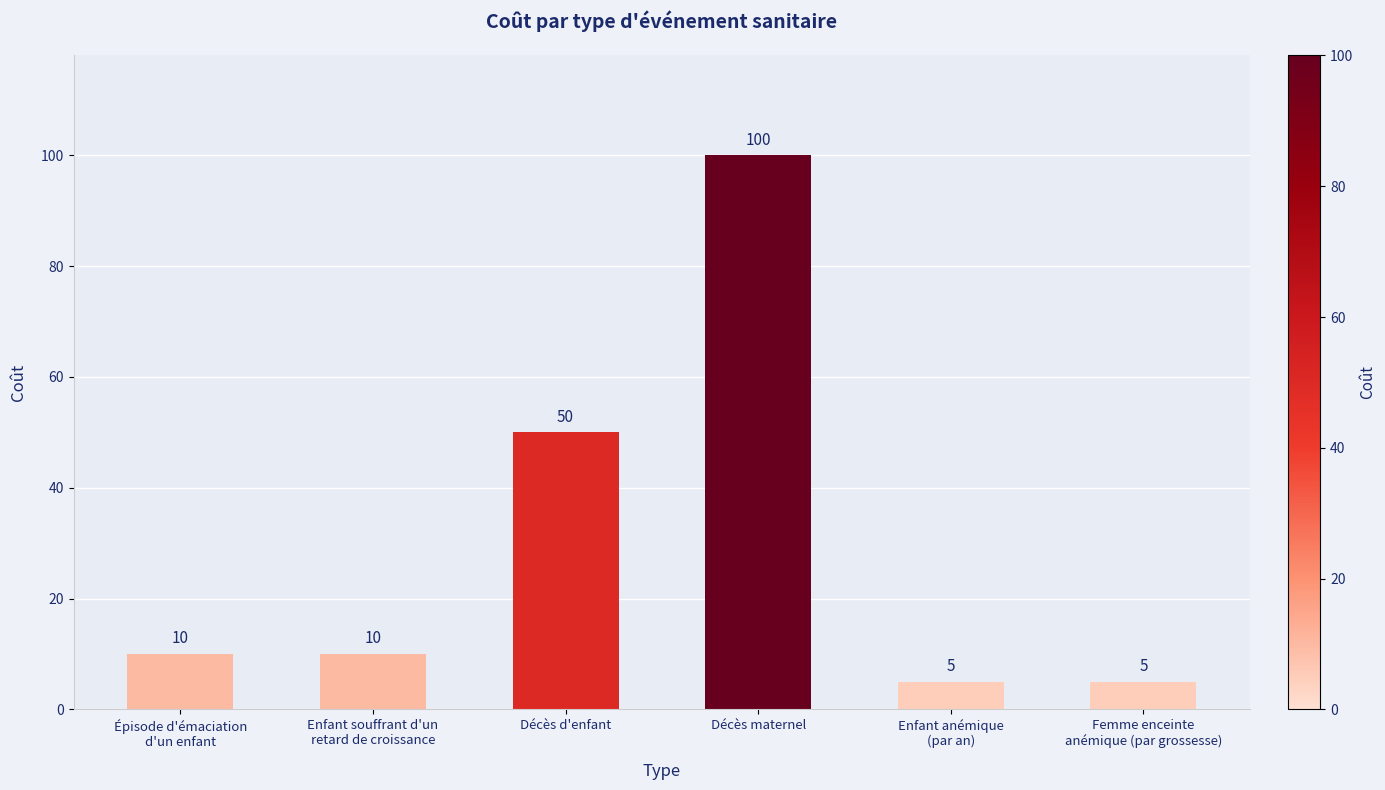

Approximately how many times larger is the value at Épisode d'émaciation
d'un enfant compared to Enfant souffrant d'un
retard de croissance?

1.0